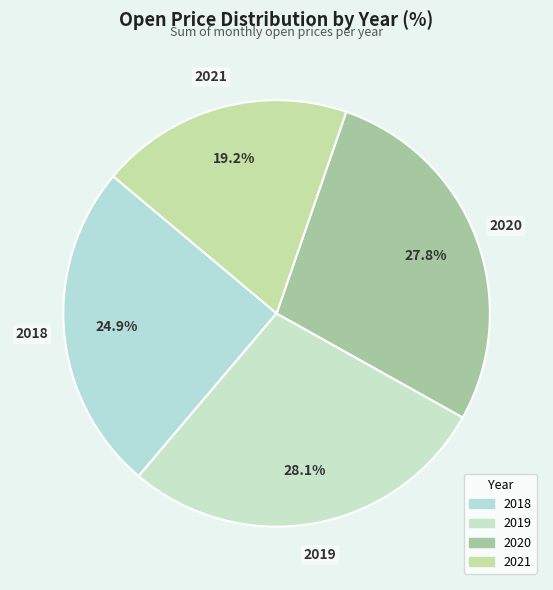

Count the number of slices in the pie.

4